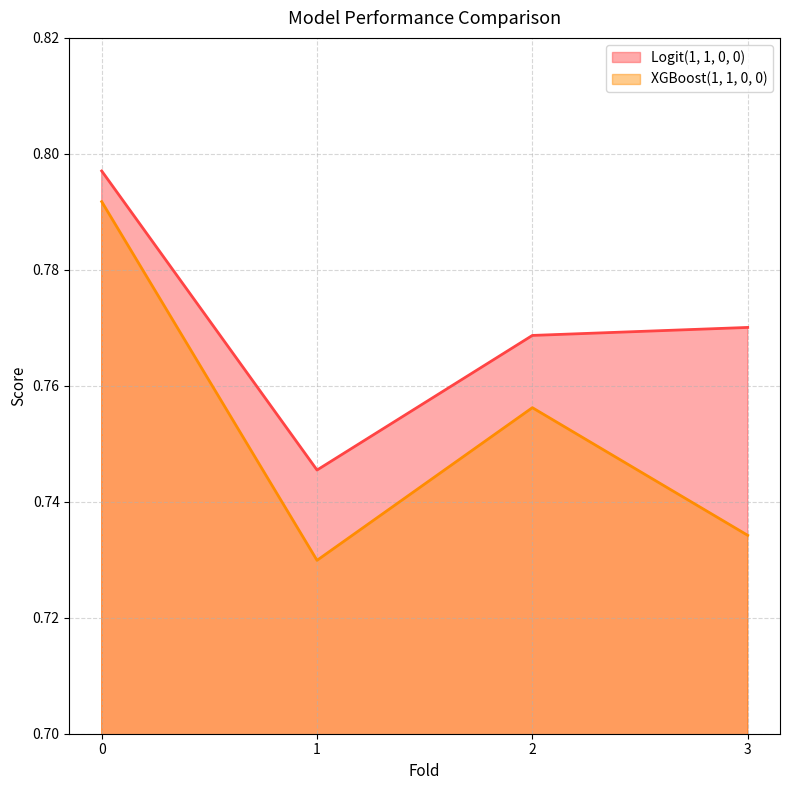

True or false: Logit(1, 1, 0, 0) and XGBoost(1, 1, 0, 0) cross at least once.

False